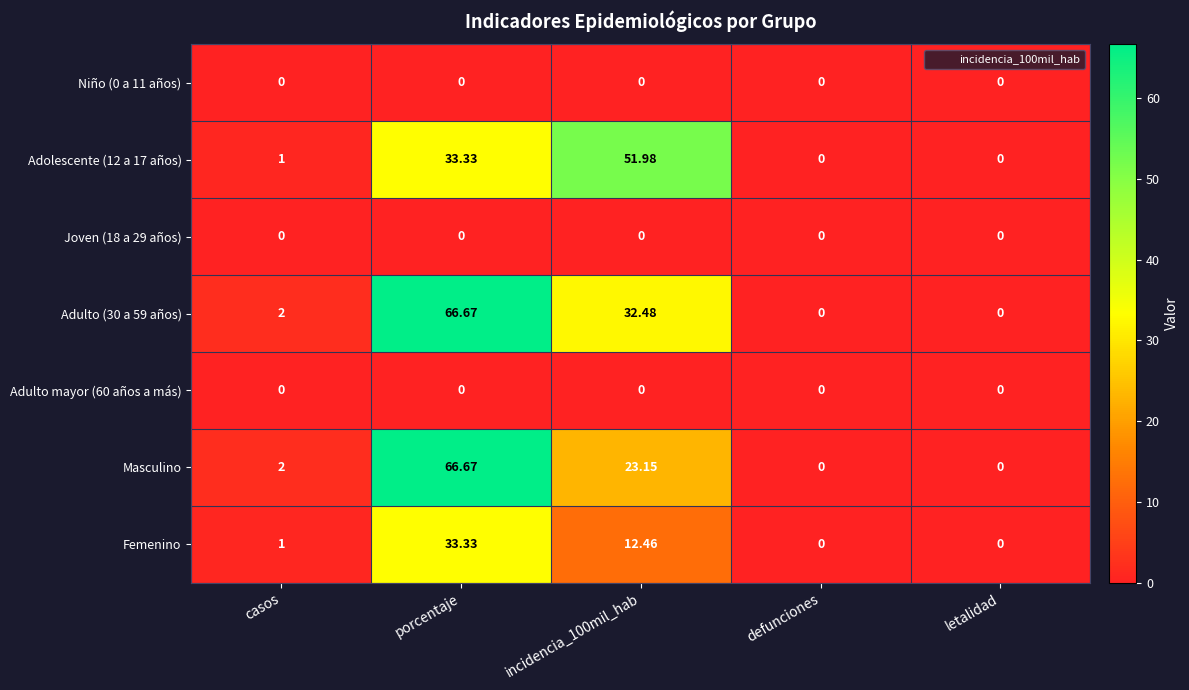

At which category is the sum across all series the highest?

porcentaje